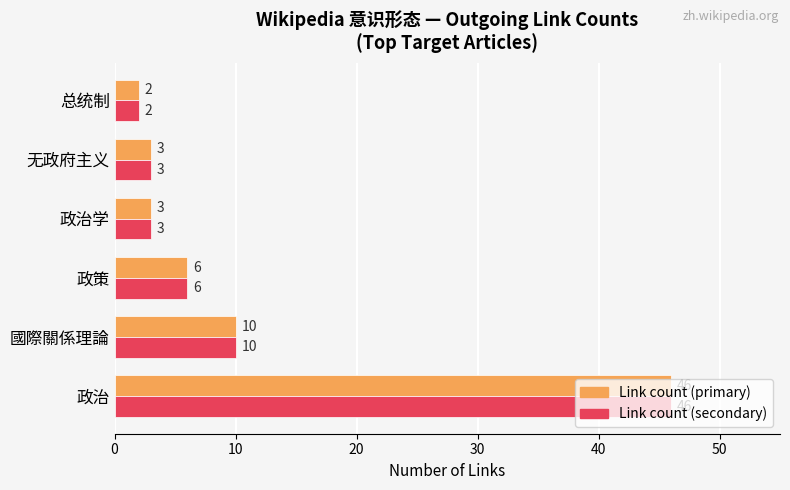

What is the maximum value shown in the chart?

46